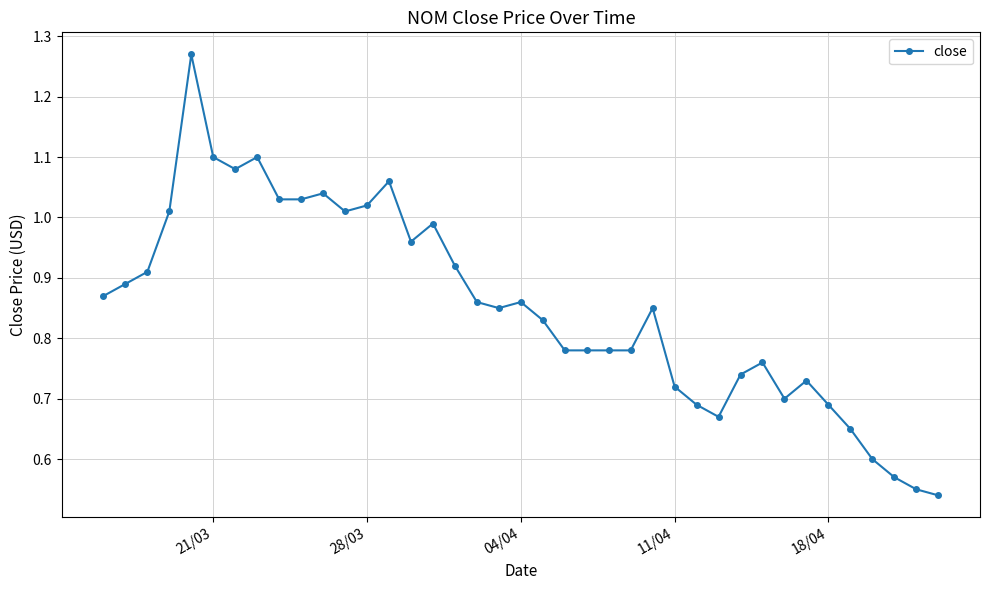

True or false: the data has more than 2 interior local peaks.

True